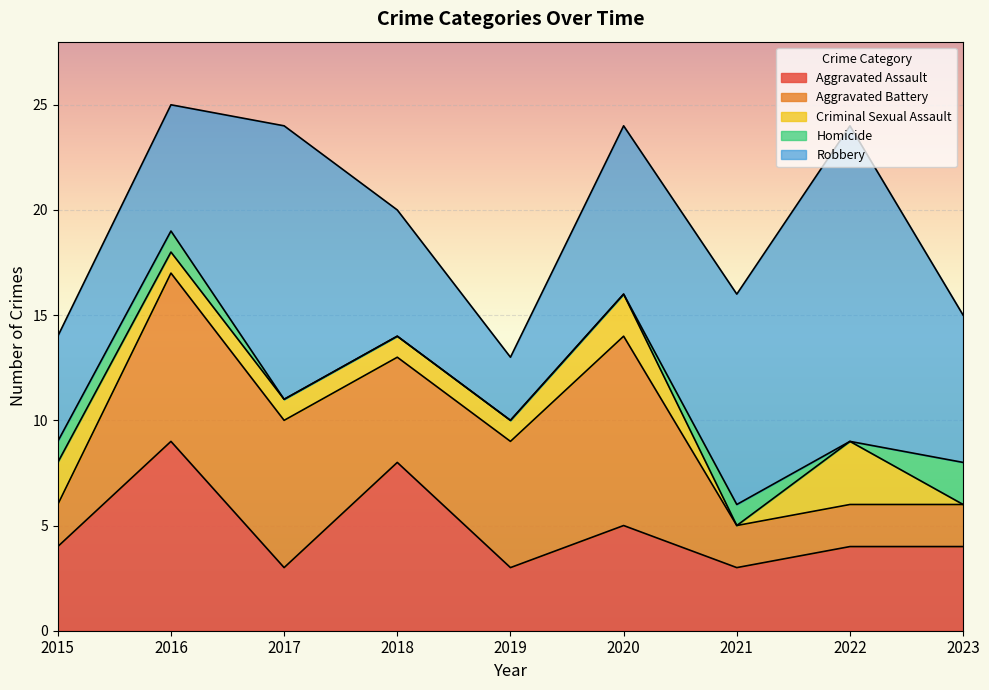

What is the difference between the second highest and minimum values in the Homicide series?

1